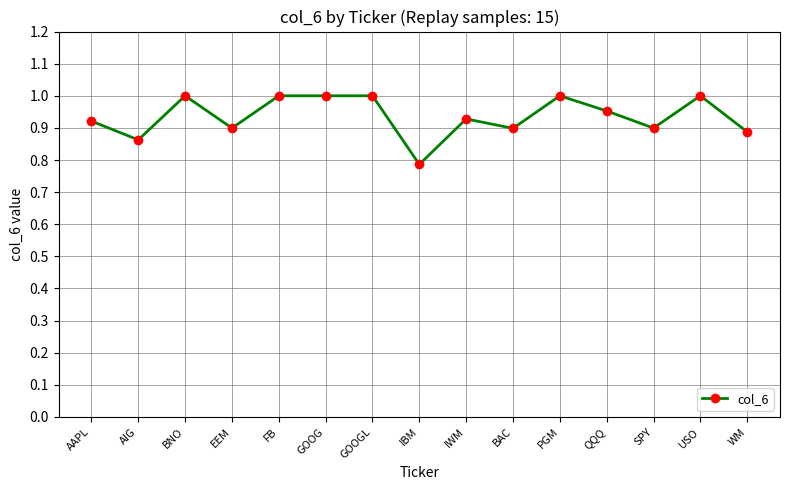

At which category does the chart reach its minimum across all series?

IBM